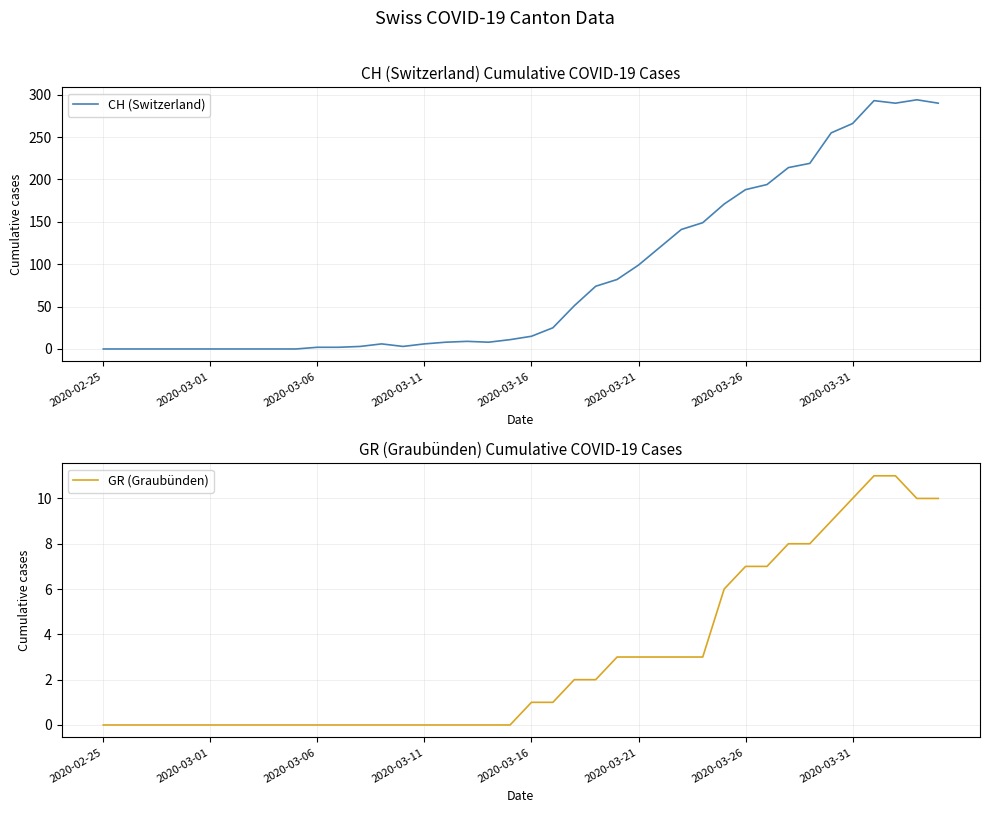

True or false: GR (Graubünden) and CH (Switzerland) cross at least once.

False